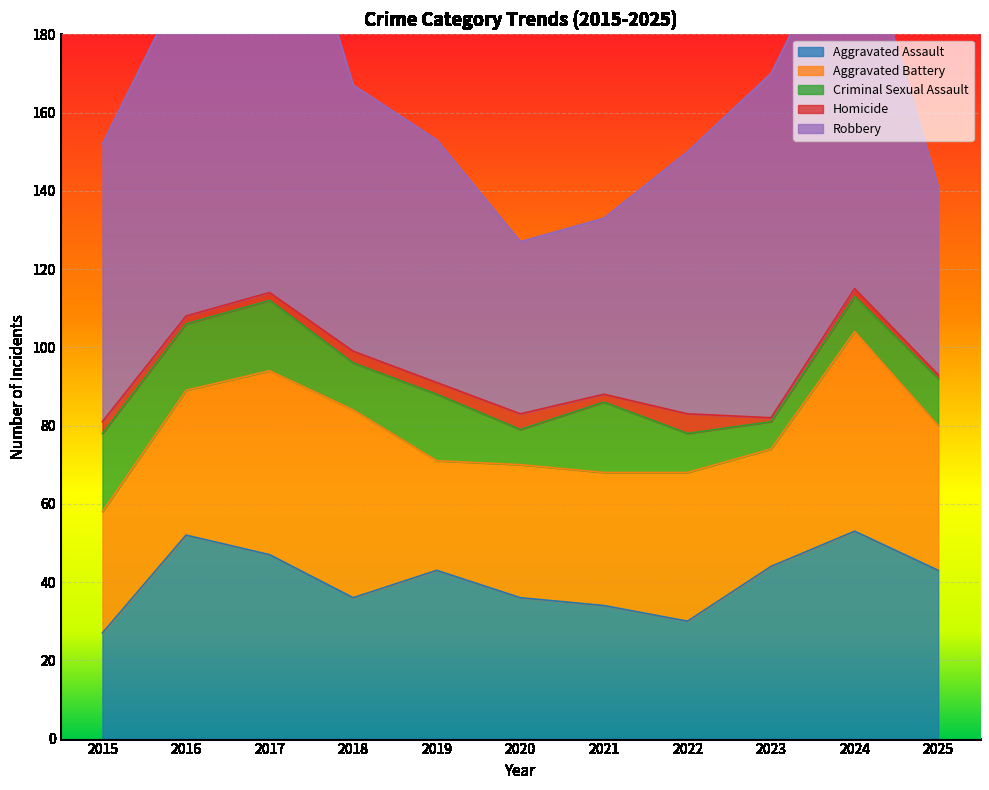

True or false: Homicide and Aggravated Battery cross at least once.

False